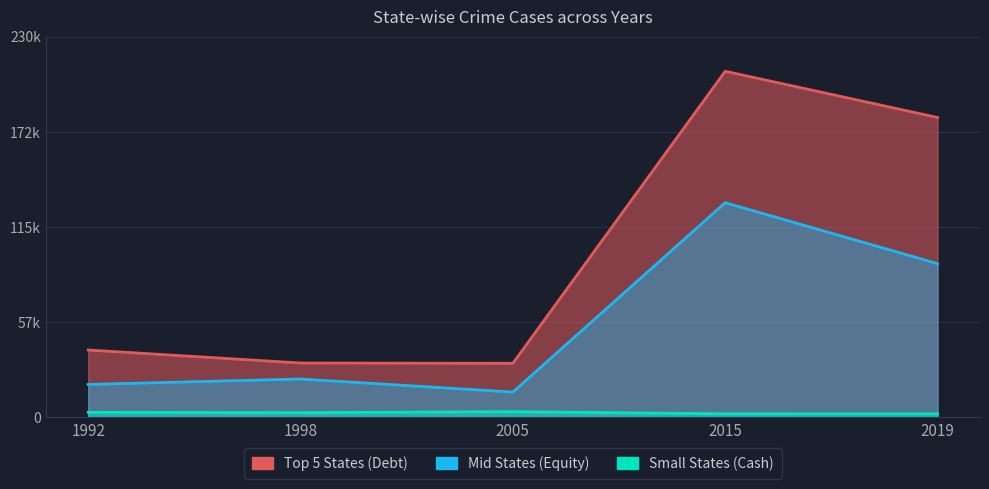

Is the value of Mid States (Equity) at 2019 greater than the value of Top 5 States (Debt) at 1992?

Yes